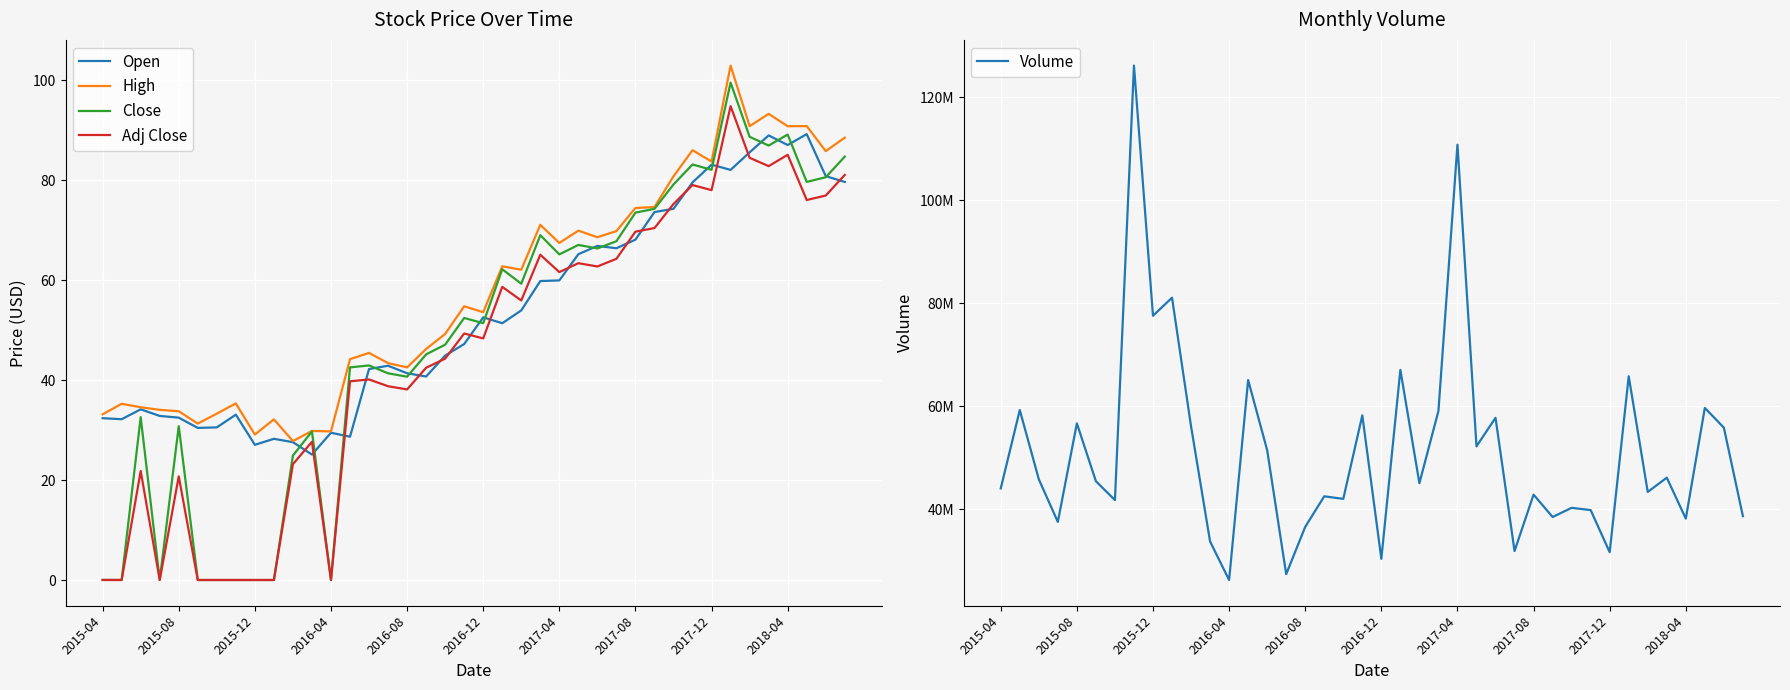

What is the maximum value for Close?

99.6